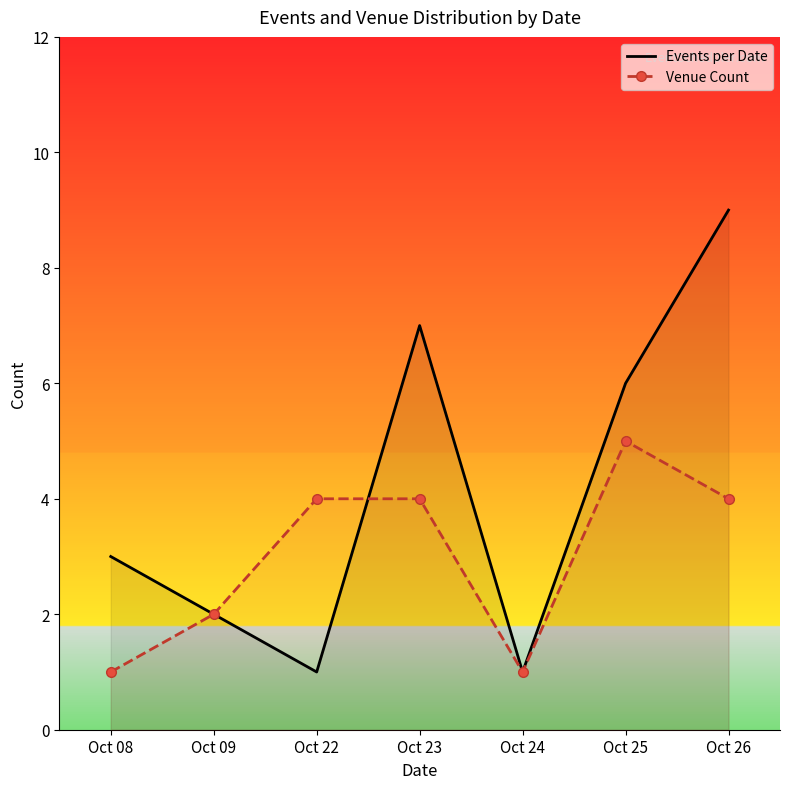

What is the minimum value for Venue Count?

1